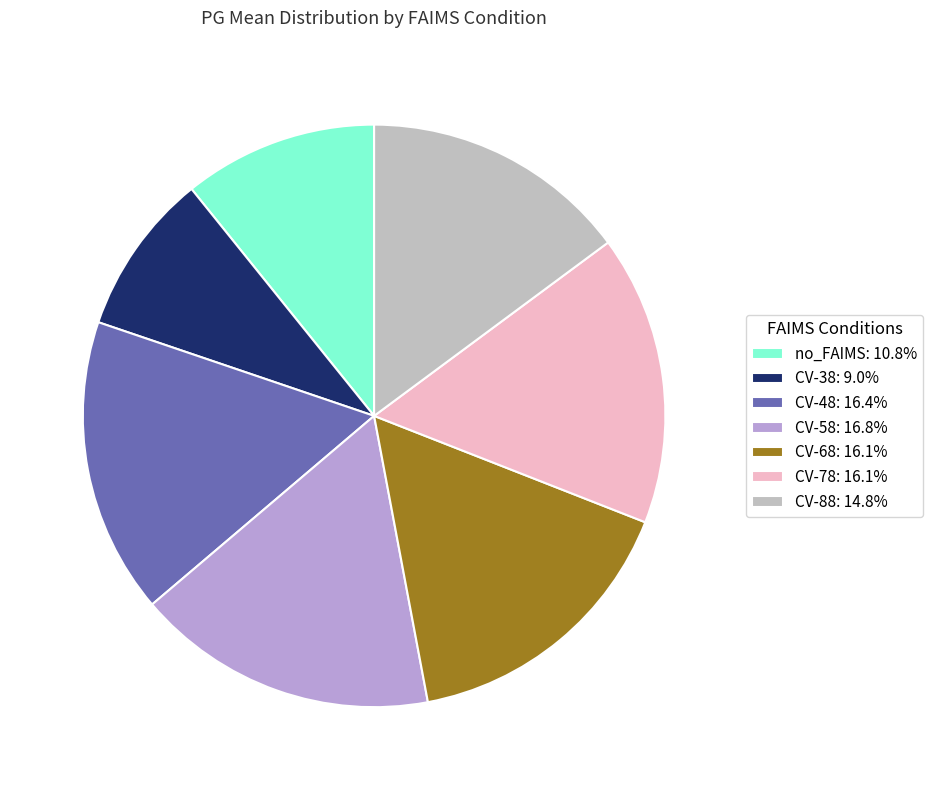

Do CV-78: 16.1% and no_FAIMS: 10.8% together represent more than half of the pie?

No